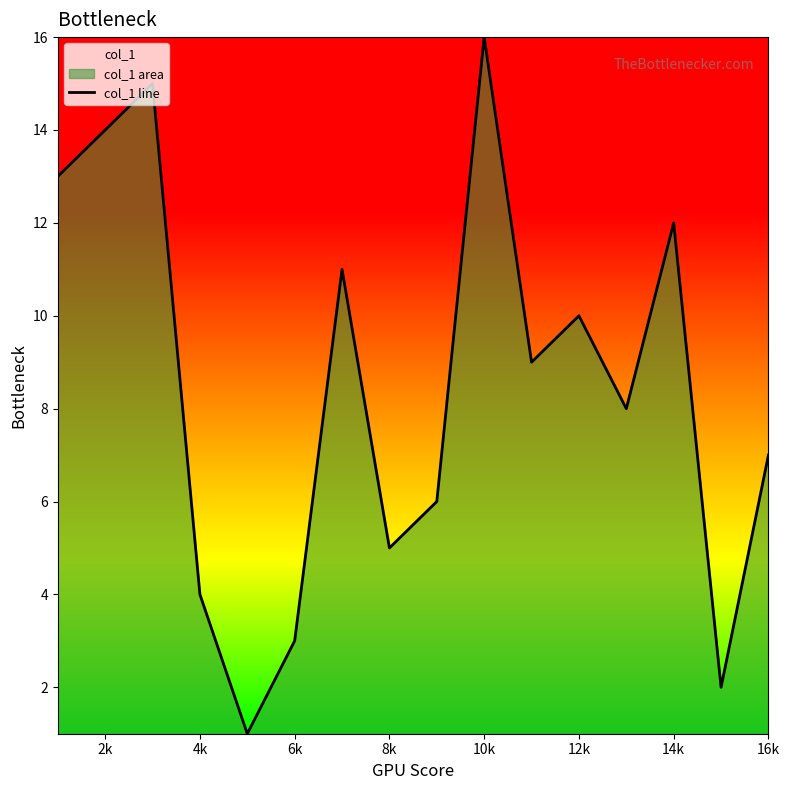

What is the change in value from 4k to 6k?

-1